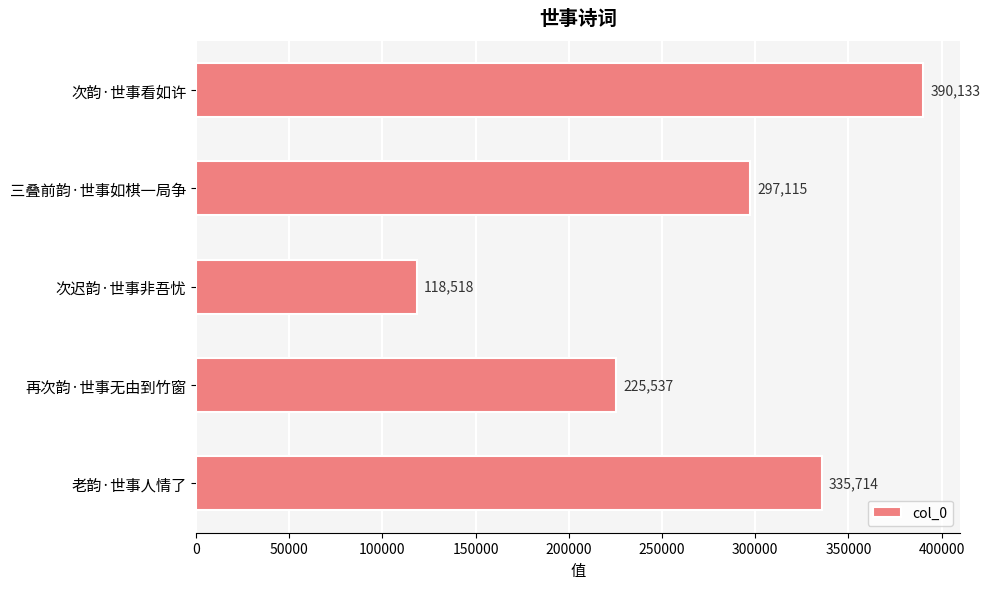

Reading top to bottom, what are all the values shown in this chart?

次韵·世事看如许=390133	三叠前韵·世事如棋一局争=297115	次迟韵·世事非吾忧=118518	再次韵·世事无由到竹窗=225537	老韵·世事人情了=335714